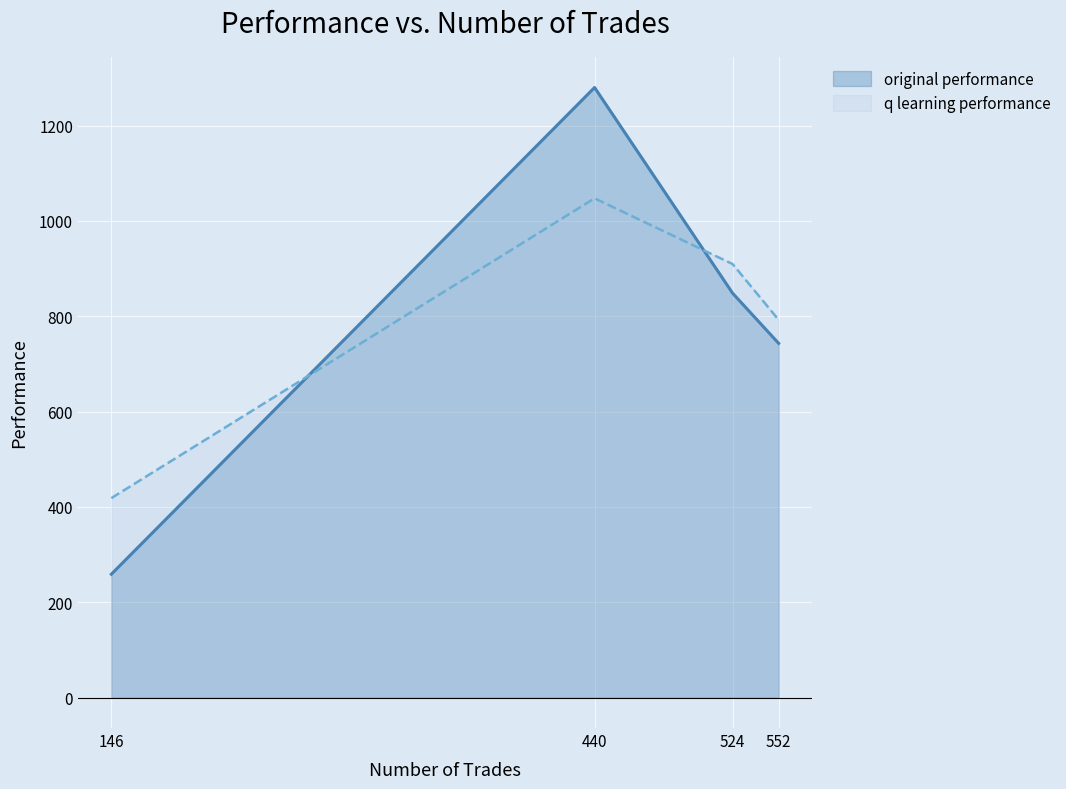

Reading left to right, transcribe all the data shown in this chart.

original performance: 258.7	1280.1	848.4	743.2
q learning performance: 418.5	1047.6	909.6	792.4